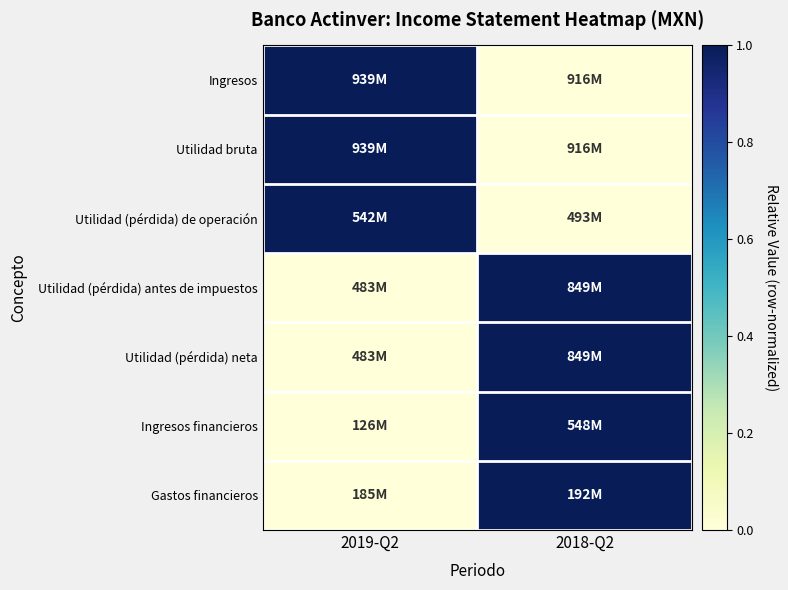

Between 2018-Q2 and 2019-Q2, which is larger?

2019-Q2